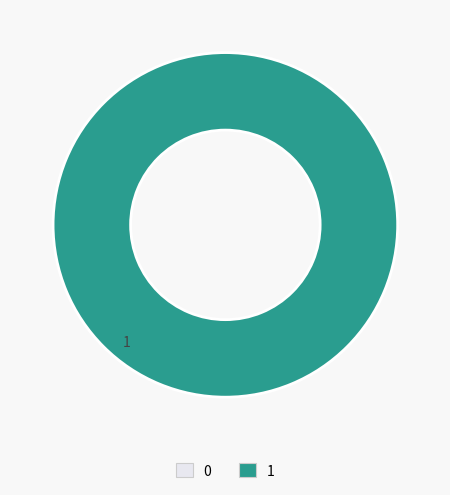

Which category has the biggest portion of the pie?

1